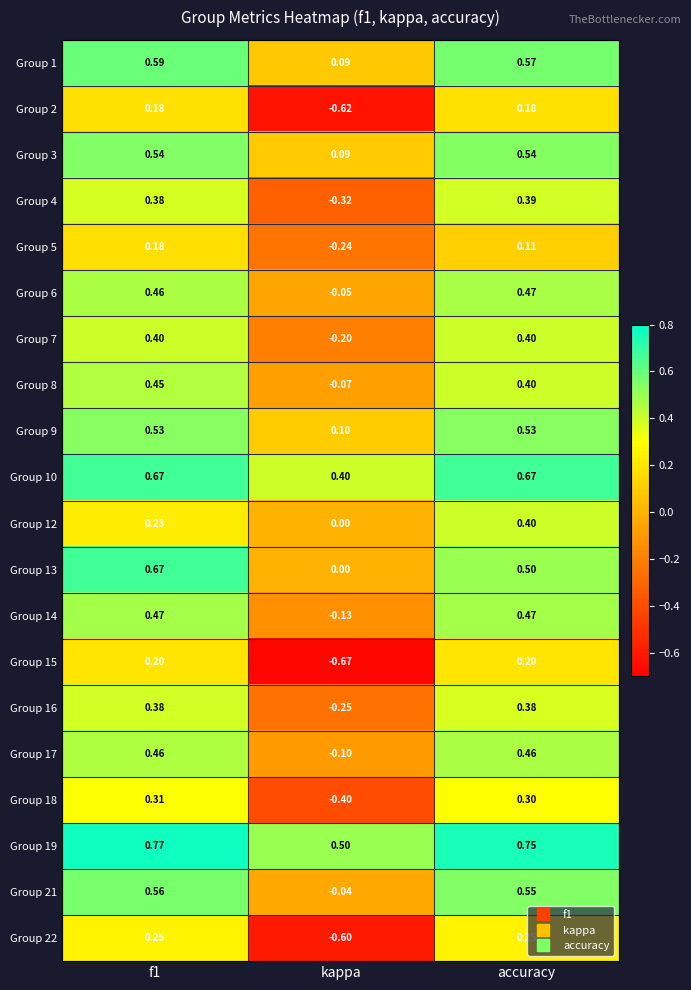

At which label does Group 12 reach its peak?

accuracy